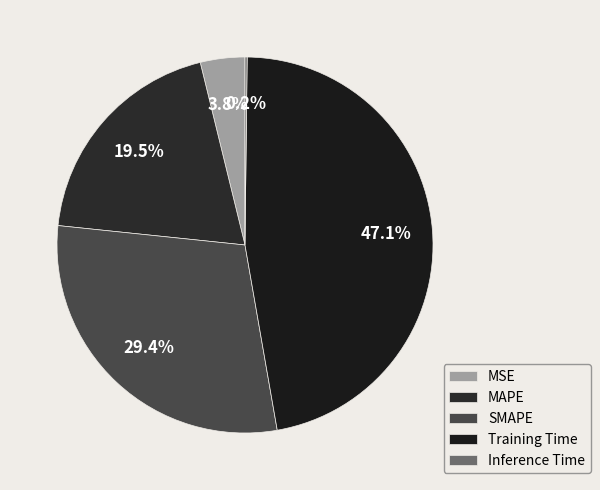

What percentage is the MAPE slice, to the nearest percent?

20%